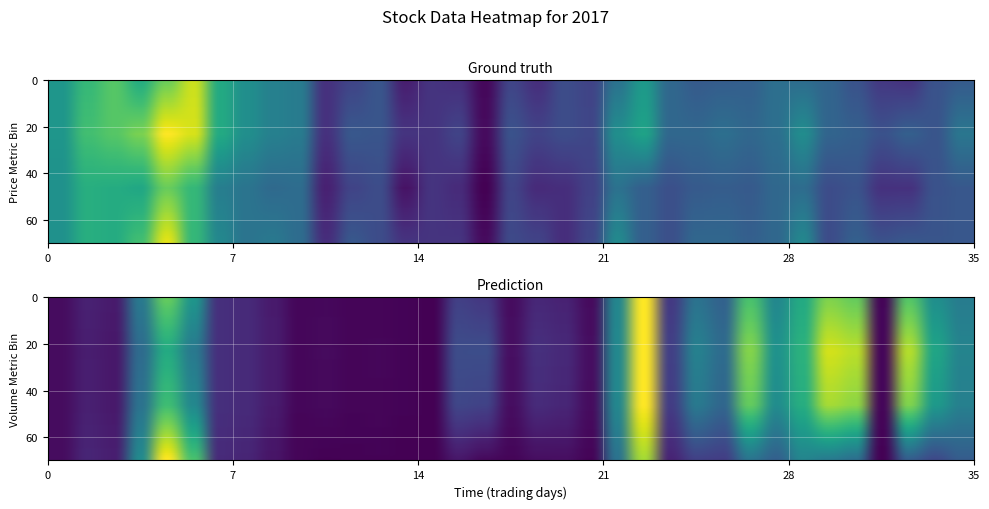

Reading right to left, list all the values displayed in this chart.

OP: 0.3	0.3	0.1	0.2	0.3	0.3	0.4	0.4	0.3	0.3	0.3	0.3	0.5	0.4	0.2	0.2	0.1	0.2	0.0	0.1	0.2	0.1	0.3	0.2	0.1	0.4	0.4	0.5	0.6	0.9	0.8	0.6	0.7	0.7	0.5
CP: 0.3	0.3	0.3	0.3	0.3	0.2	0.5	0.3	0.3	0.3	0.3	0.2	0.3	0.5	0.2	0.1	0.2	0.2	0.0	0.2	0.2	0.2	0.2	0.3	0.1	0.4	0.4	0.4	0.5	0.7	1.0	0.7	0.6	0.6	0.5
HP: 0.4	0.3	0.3	0.3	0.3	0.3	0.5	0.4	0.3	0.4	0.3	0.3	0.6	0.5	0.2	0.2	0.2	0.3	0.0	0.2	0.2	0.2	0.3	0.3	0.1	0.4	0.4	0.5	0.6	0.9	1.0	0.8	0.7	0.7	0.5
LP: 0.3	0.3	0.1	0.1	0.3	0.2	0.4	0.3	0.3	0.3	0.3	0.2	0.3	0.4	0.2	0.1	0.1	0.2	0.0	0.1	0.2	0.1	0.2	0.2	0.1	0.4	0.3	0.4	0.4	0.7	0.8	0.6	0.6	0.6	0.5
TV: 0.5	0.6	0.9	0.0	0.9	0.9	0.6	0.5	0.8	0.4	0.4	0.2	1.0	0.5	0.0	0.1	0.1	0.0	0.2	0.2	0.0	0.0	0.0	0.0	0.0	0.0	0.1	0.1	0.1	0.4	0.6	0.3	0.1	0.1	0.0
TO: 0.4	0.5	0.7	0.0	0.8	0.8	0.6	0.5	0.7	0.3	0.4	0.2	1.0	0.5	0.0	0.1	0.1	0.0	0.2	0.2	0.0	0.0	0.0	0.0	0.0	0.0	0.1	0.1	0.1	0.5	0.8	0.4	0.1	0.1	0.0